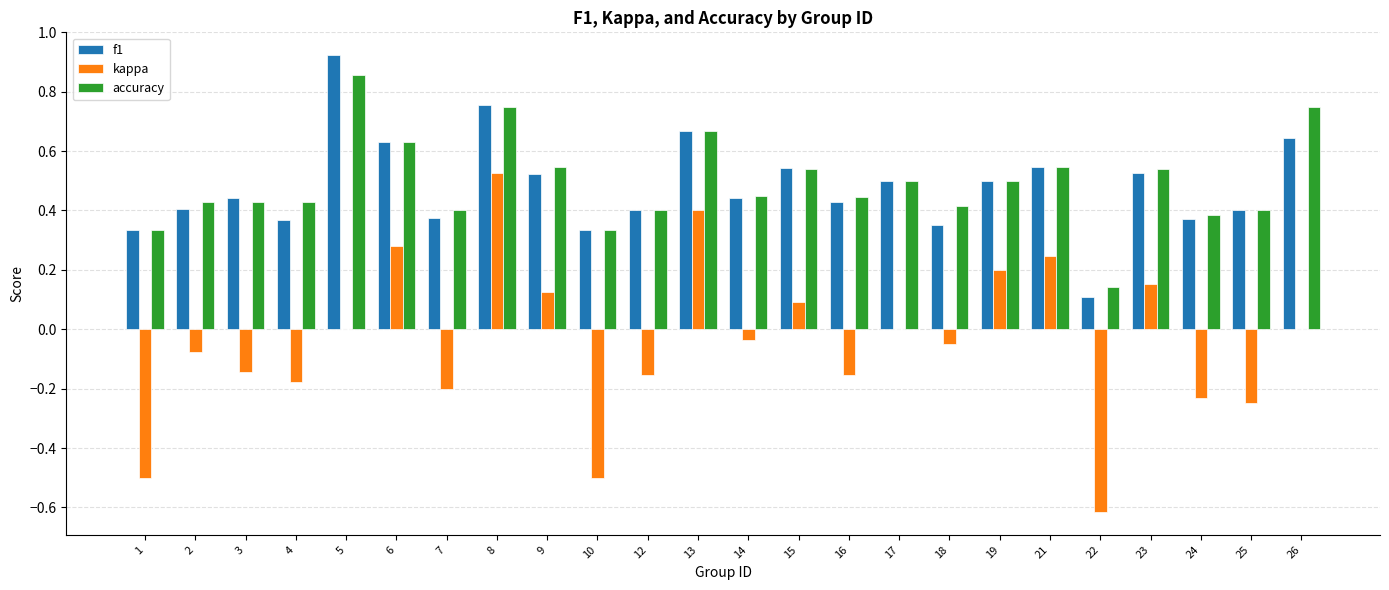

Which series changed the most between 7 and 23?

kappa